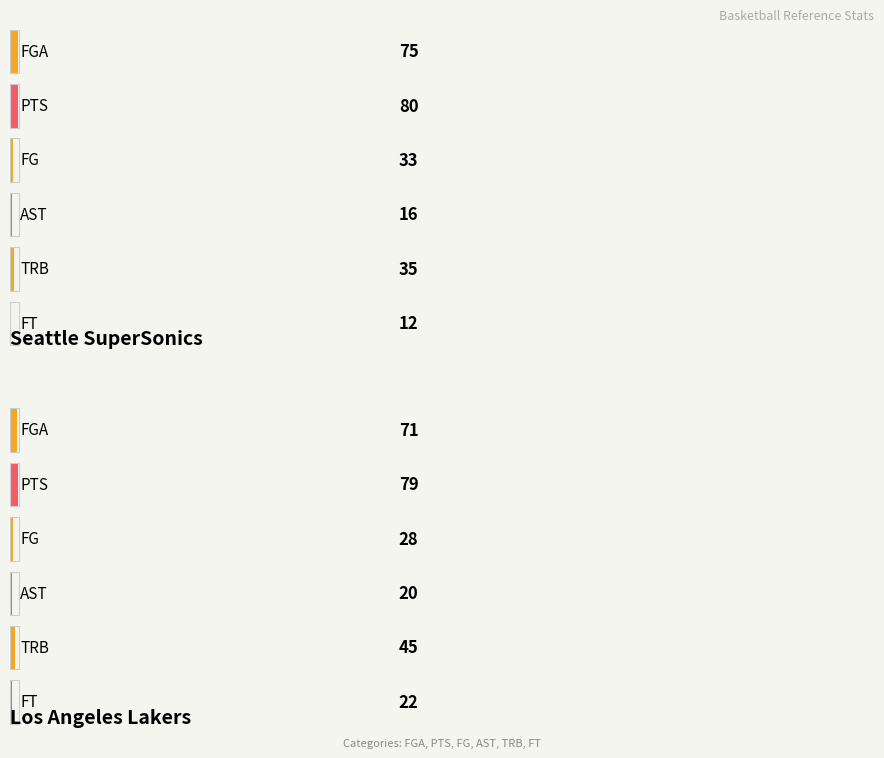

Which series has the largest range (max minus min)?

Seattle SuperSonics PTS